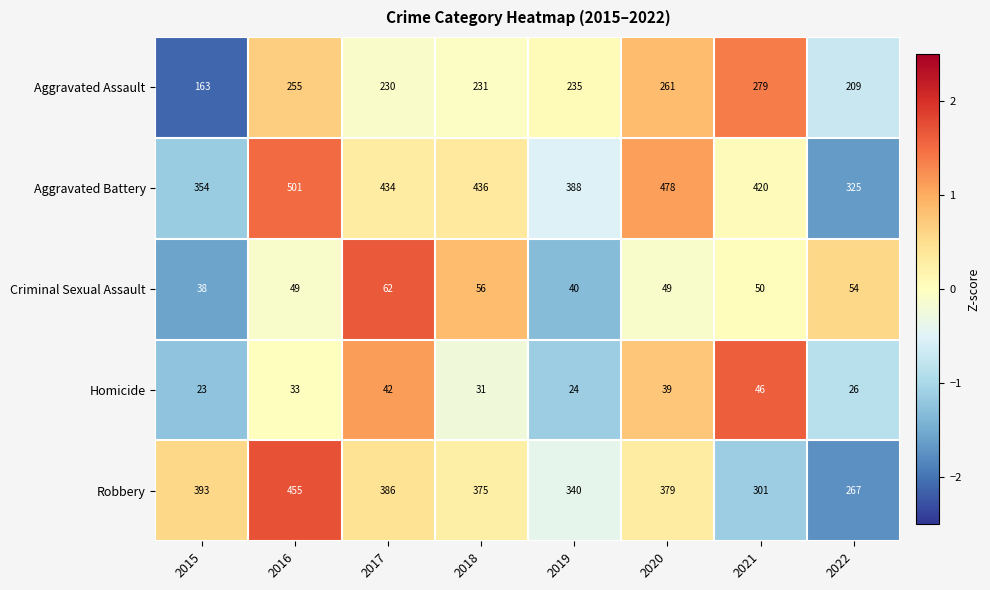

What is the maximum value for Aggravated Battery?

501